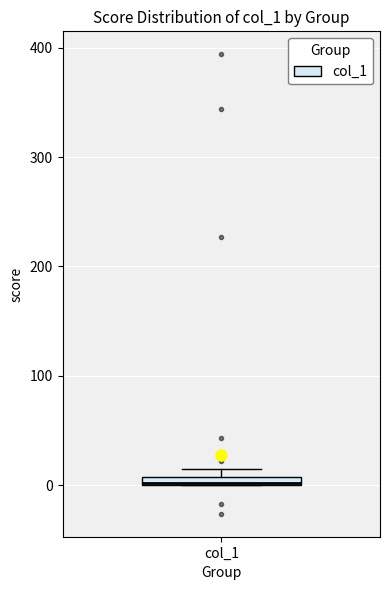

Where is the lower edge of the box for col_1 on the y-axis? The values are not printed on the chart, so give them approximately, as read against the axis.

0